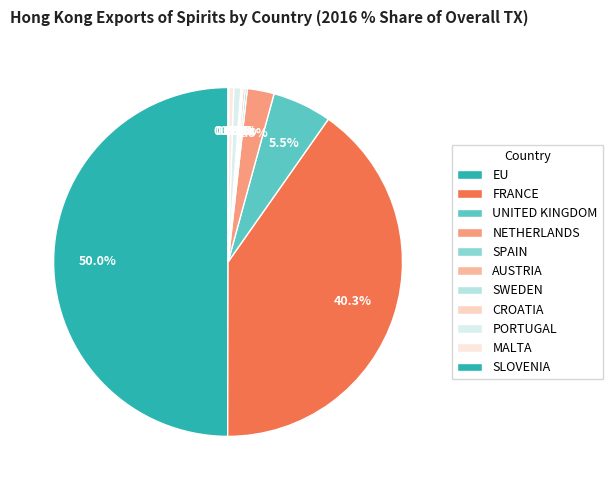

Does any single category account for the majority?

No